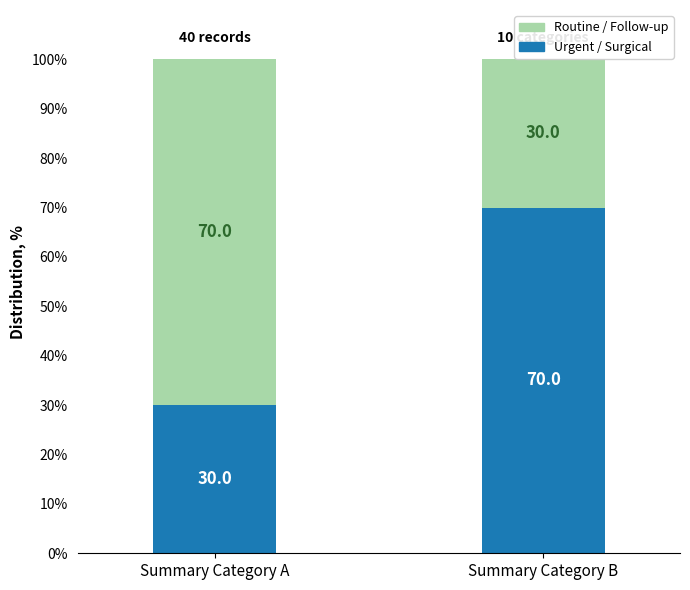

How many bars are there in total?

2